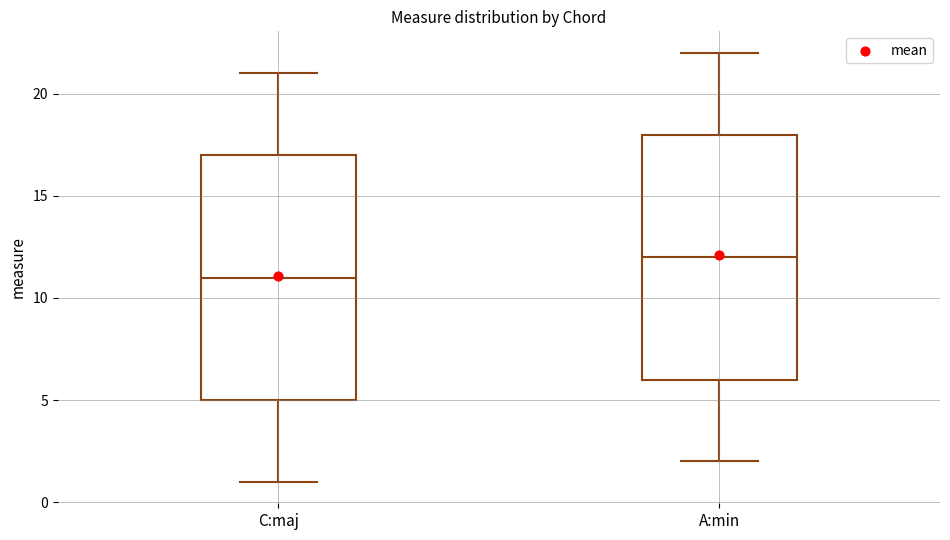

Where does the lower whisker of the box for A:min end on the y-axis? The values are not printed on the chart, so give them approximately, as read against the axis.

2